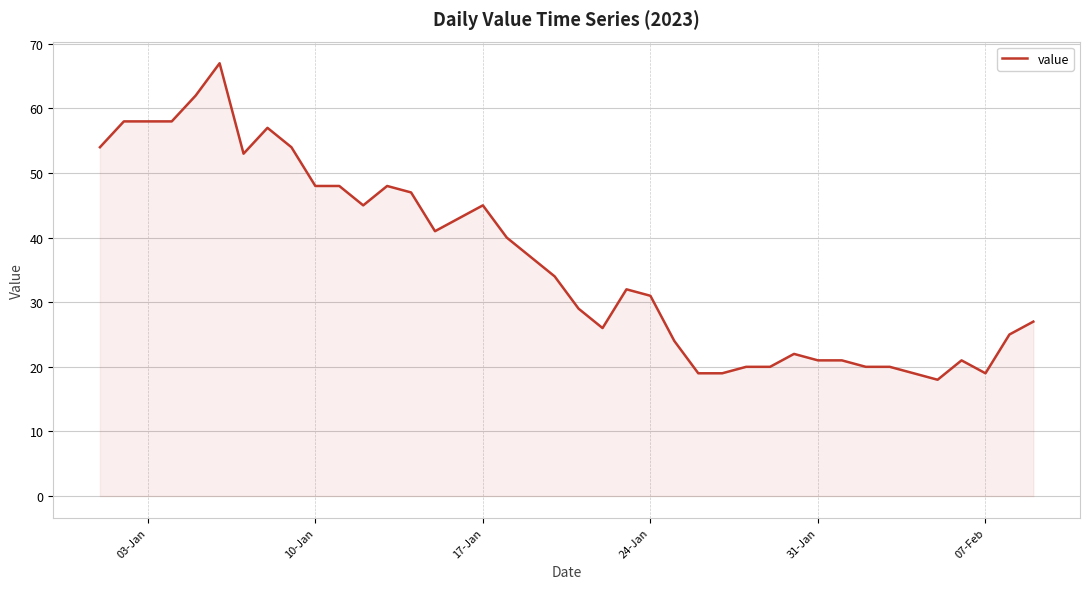

What is the greatest value displayed?

67